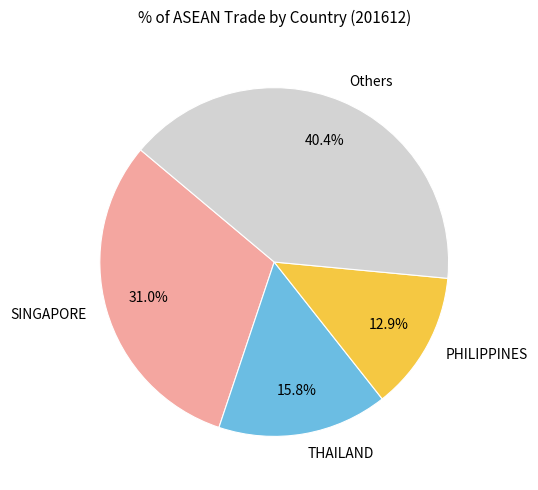

Which has a higher value, PHILIPPINES or THAILAND?

THAILAND